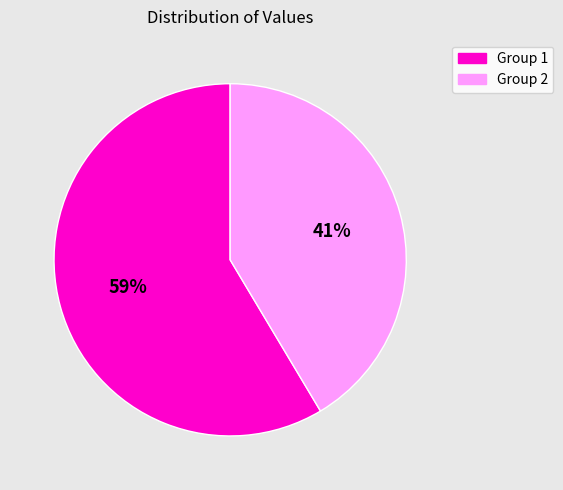

Is there a majority slice in this chart?

Yes